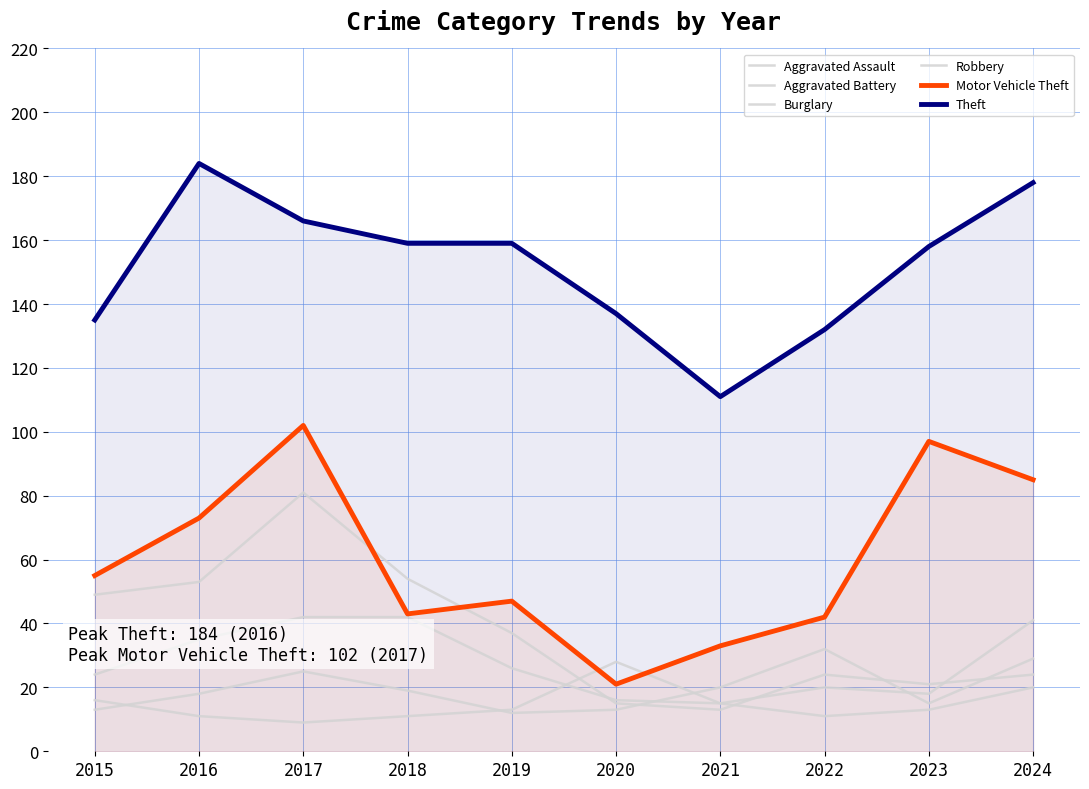

What is the difference between the highest and lowest values at 2021?

98